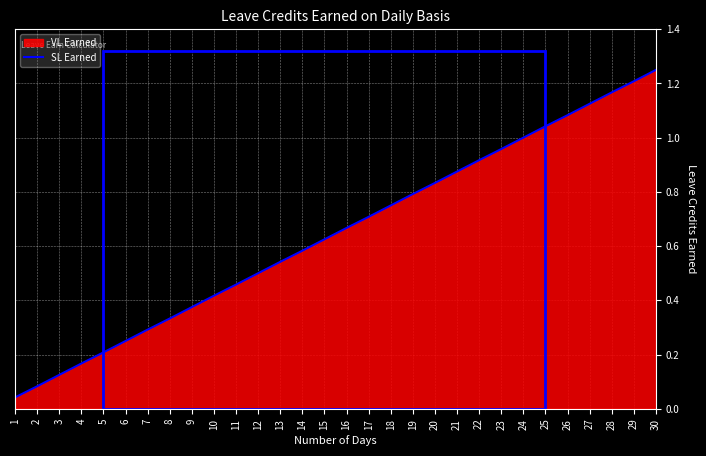

Rank the categories by value from highest to lowest.

30, 29, 28, 27, 26, 25, 24, 23, 22, 21, 20, 19, 18, 17, 16, 15, 14, 13, 12, 11, 10, 9, 8, 7, 6, 5, 4, 3, 2, 1